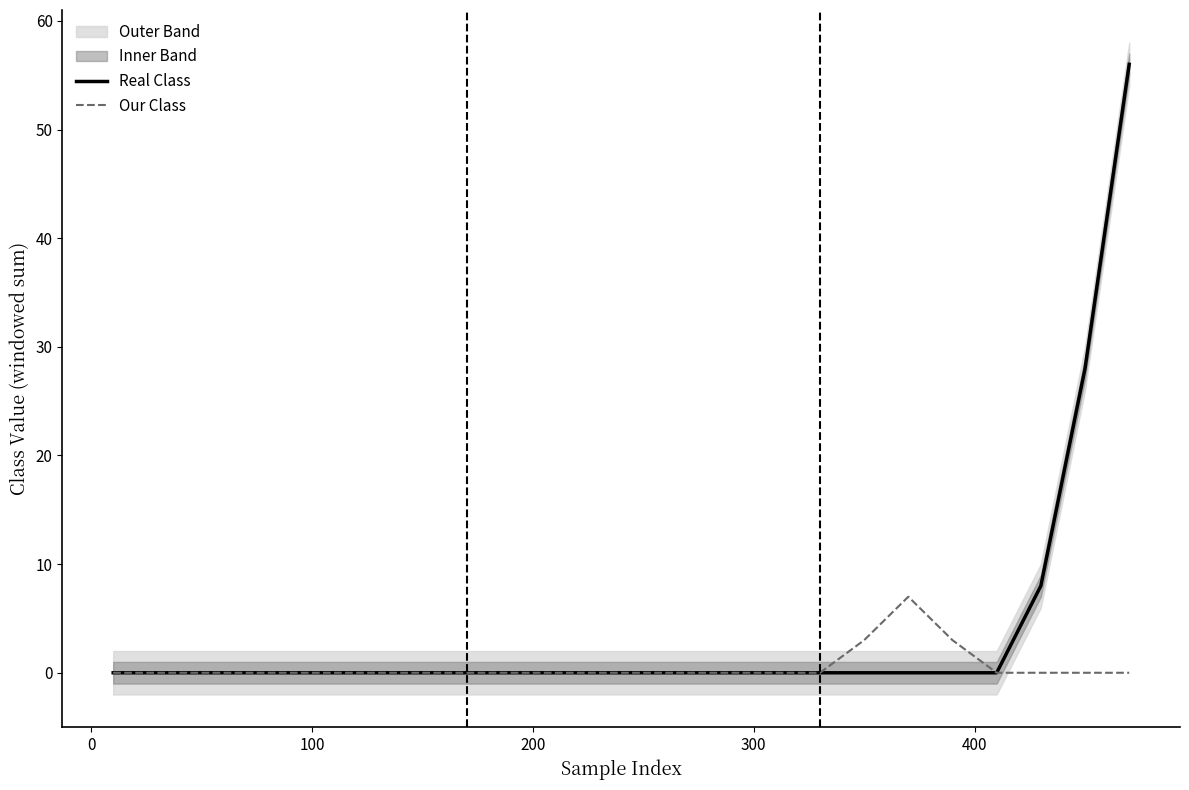

Reading left to right, list all the values displayed in this chart.

Real Class: 0	0	0	0	0	0	0	0	0	0	0	0	0	0	0	0	0	0	0	0	0	8	28	56
Our Class: 0	0	0	0	0	0	0	0	0	0	0	0	0	0	0	0	0	3	7	3	0	0	0	0